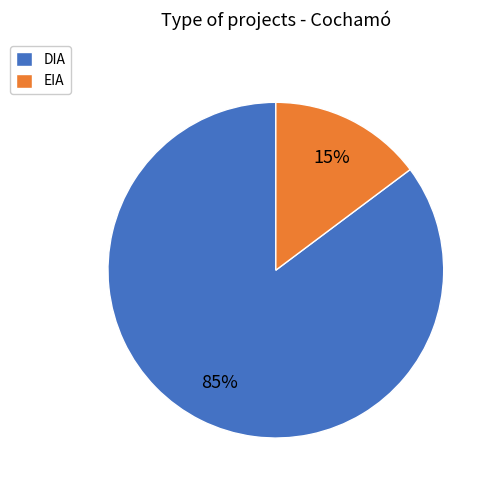

Which category has the smallest portion of the pie?

EIA